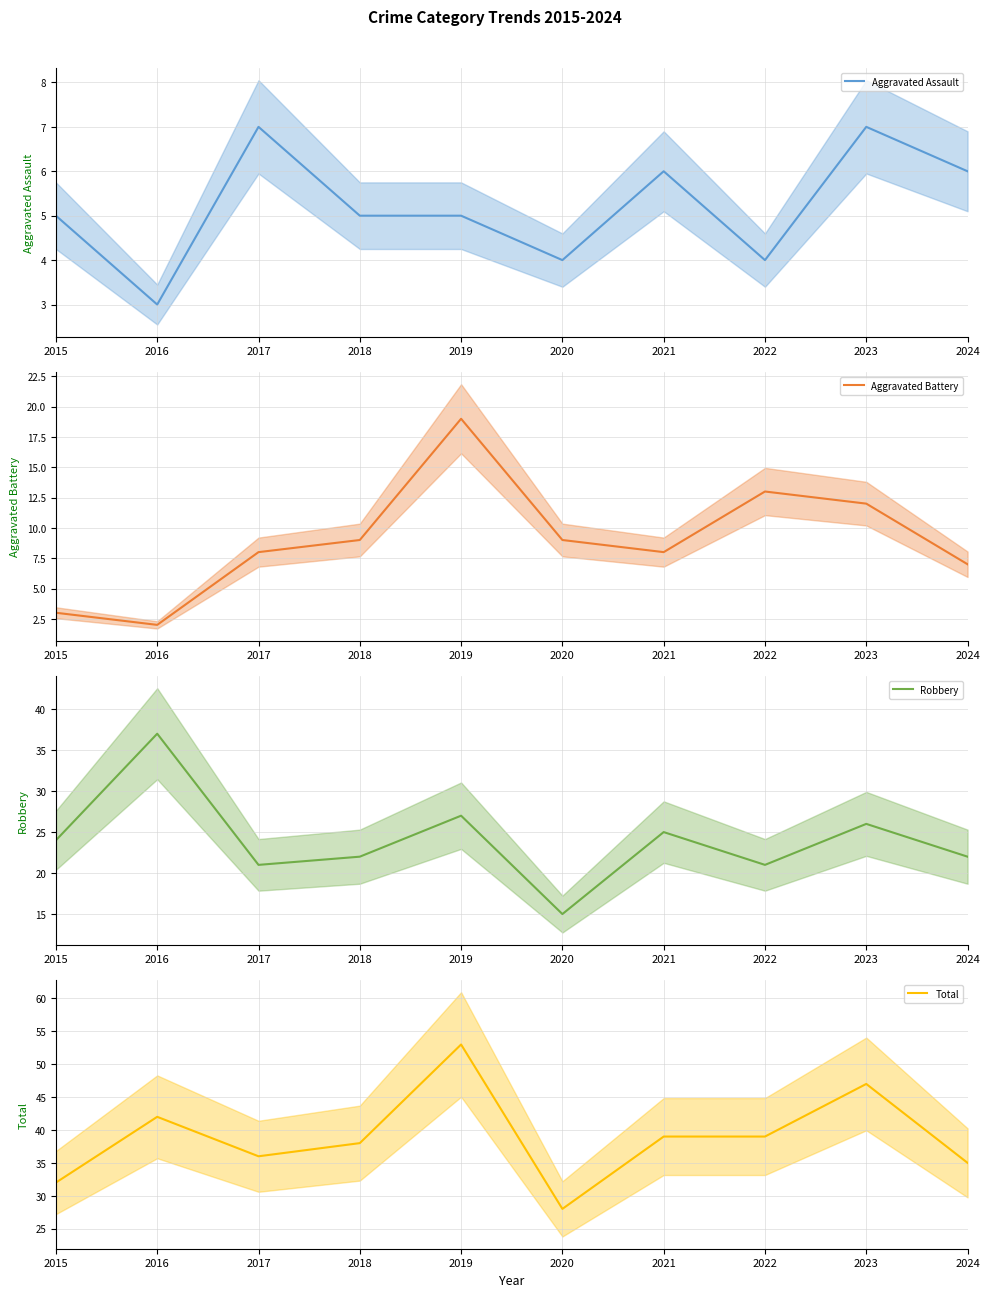

At which label is Total (line) closest to 40?

2021